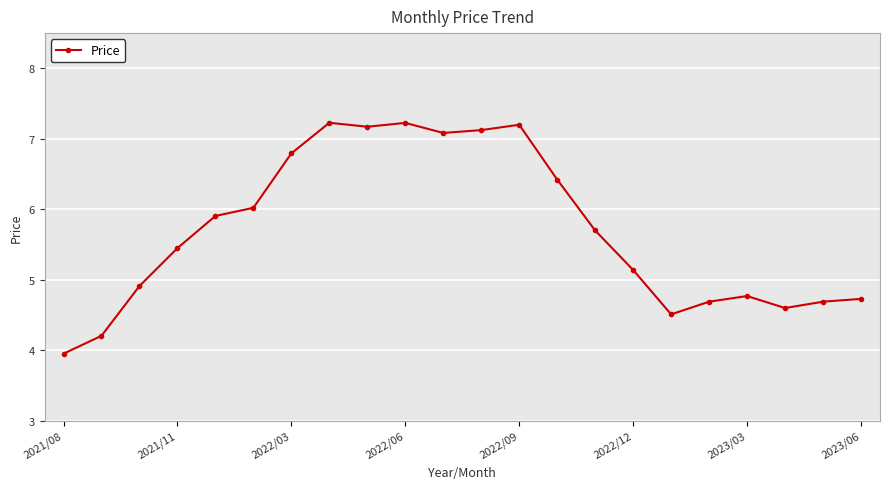

What is the smallest value displayed?

4.0